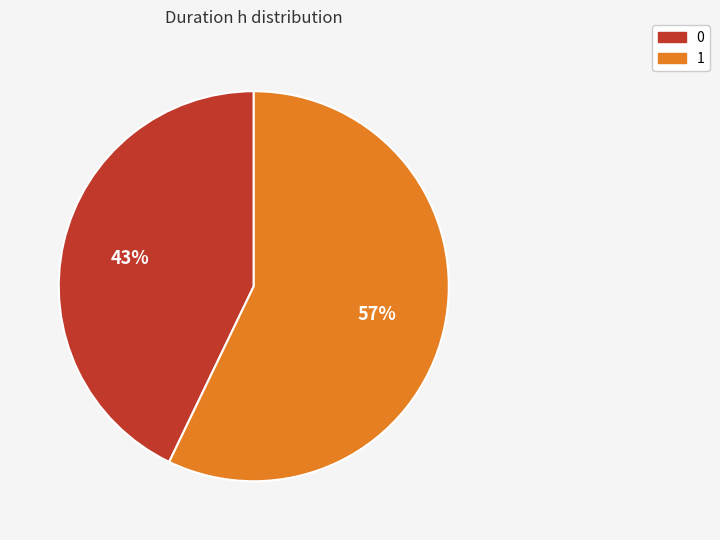

Rank the categories by value from lowest to highest.

0, 1